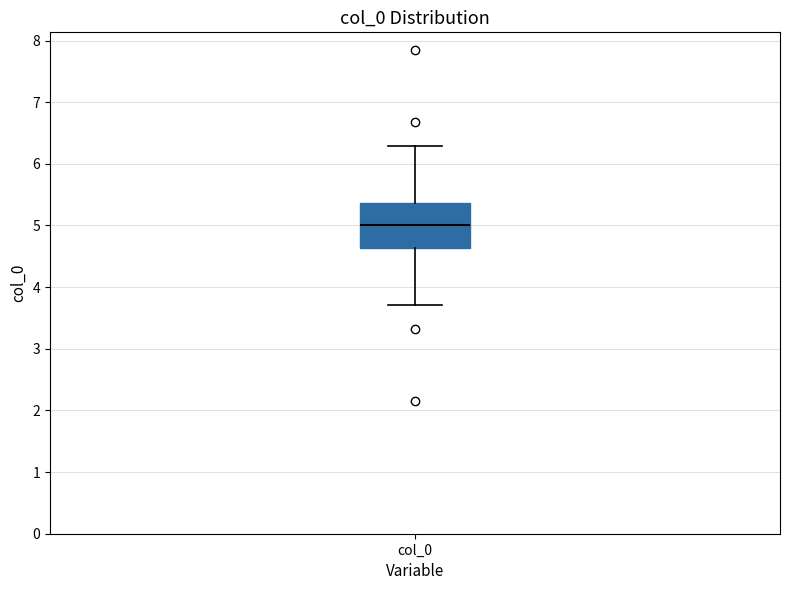

Where does the lower whisker of the box for col_0 end on the y-axis? The values are not printed on the chart, so give them approximately, as read against the axis.

3.7